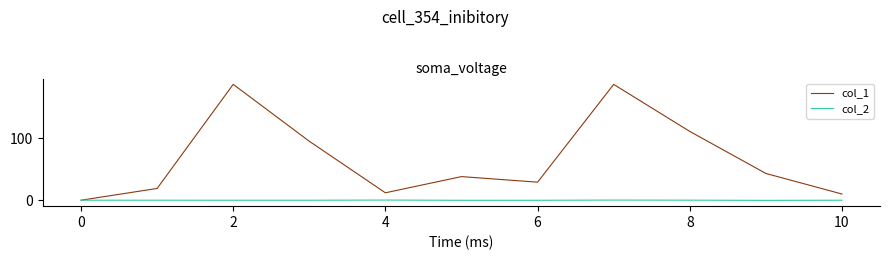

What is the minimum value shown in the chart?

-0.3